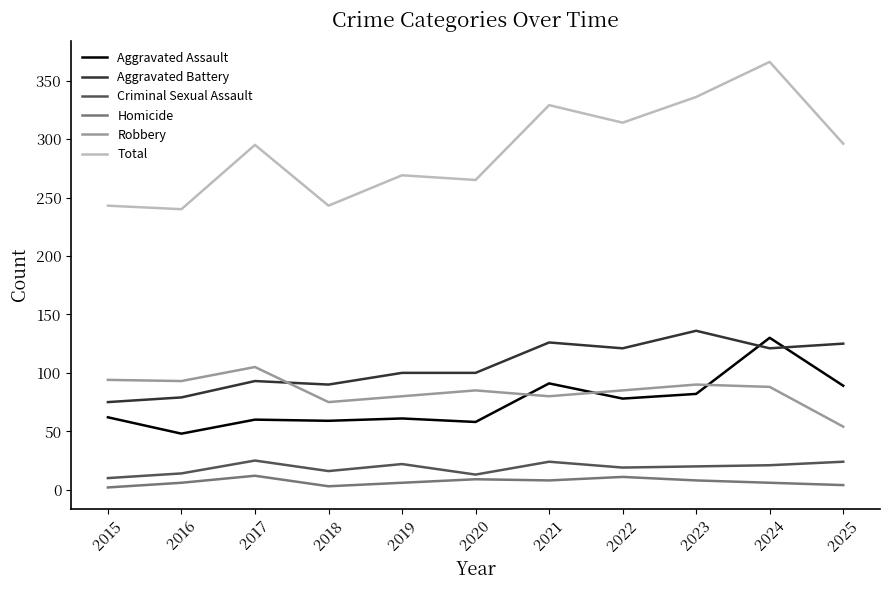

Which series has the widest spread of values?

Total